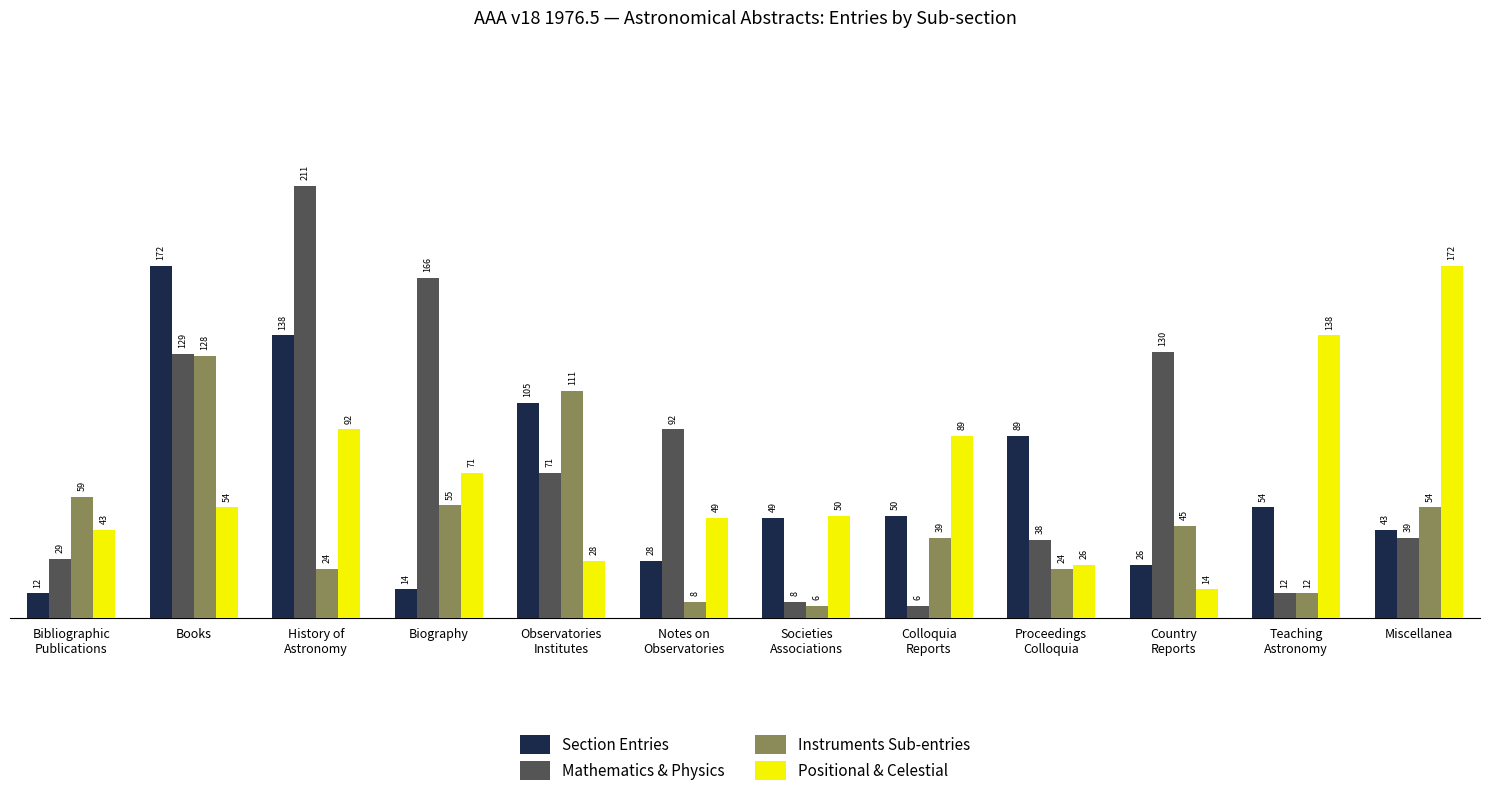

How many distinct data groups are displayed?

4